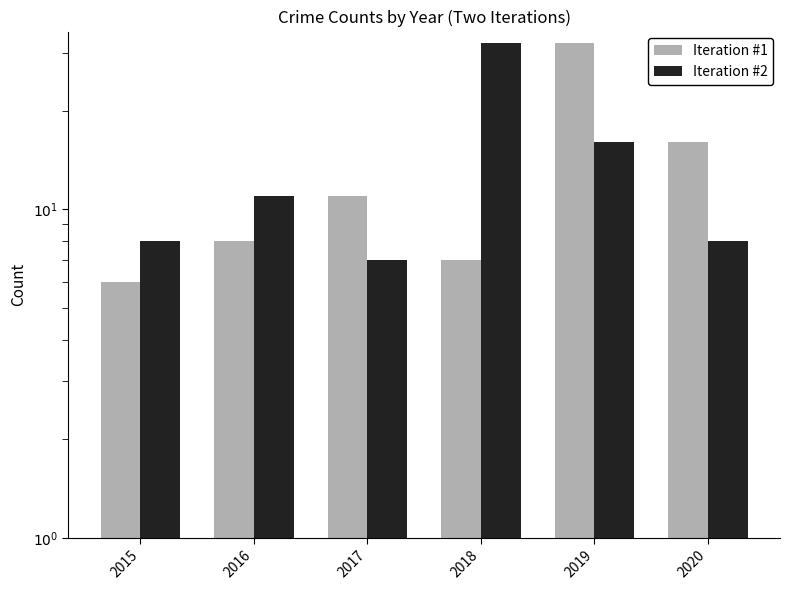

Does the chart contain any negative values?

No